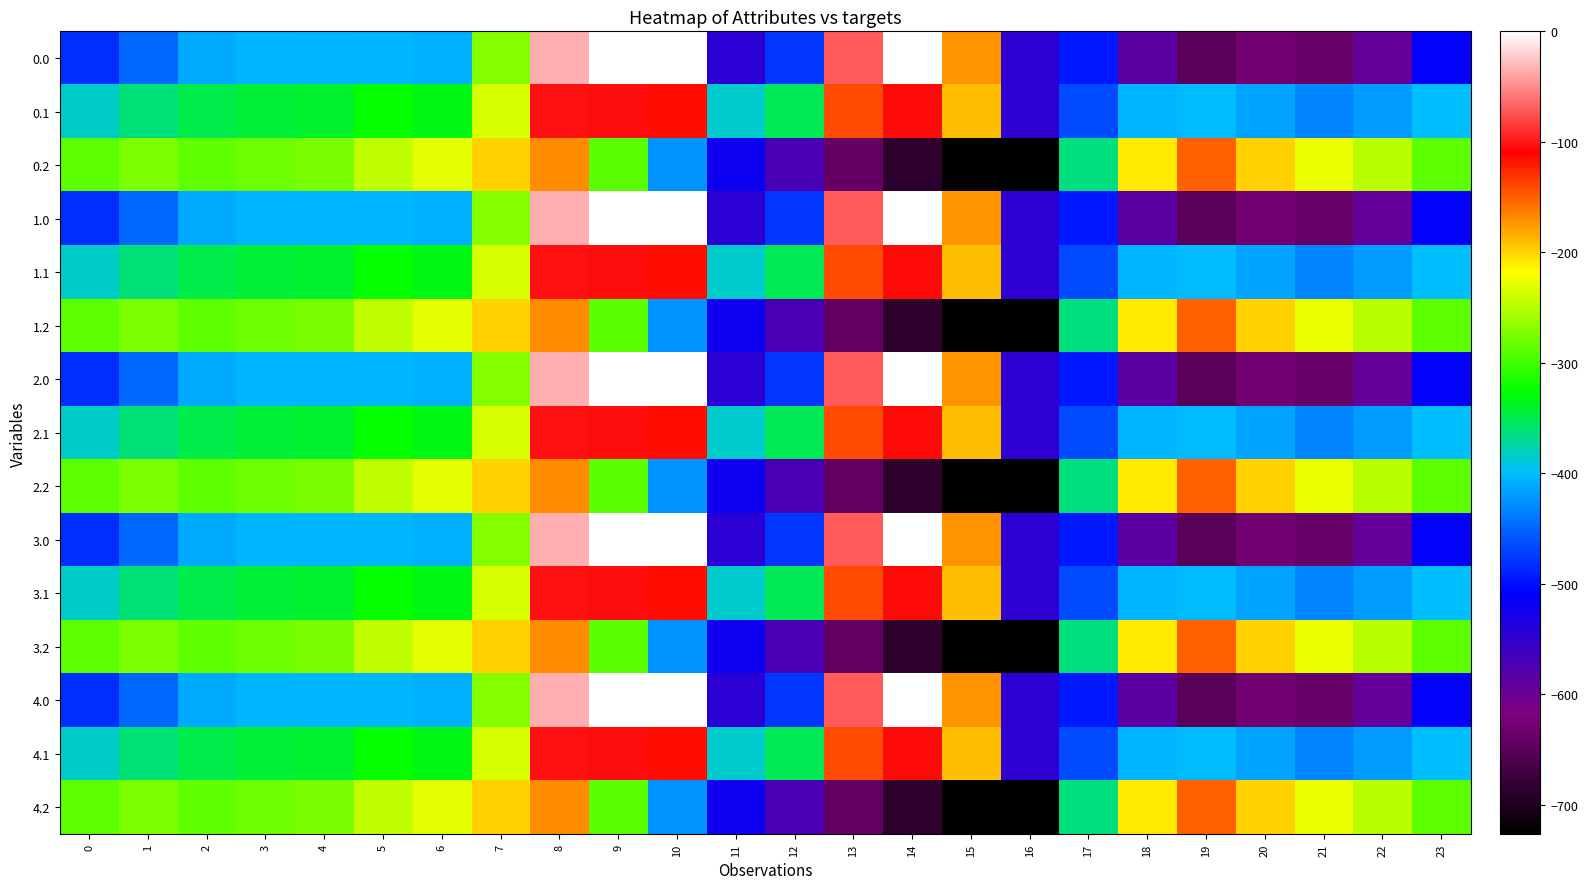

At which category is the sum across all series the highest?

8